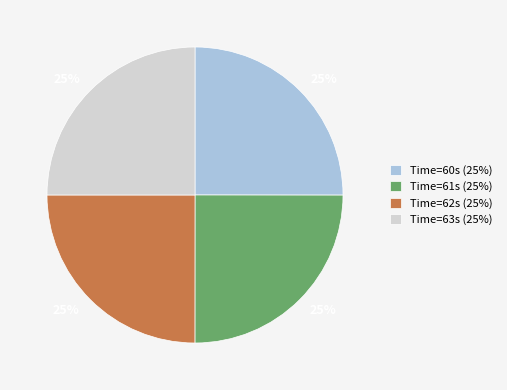

To the nearest percent, what is the combined percentage of Time=60s (25%) and Time=63s (25%)?

50%